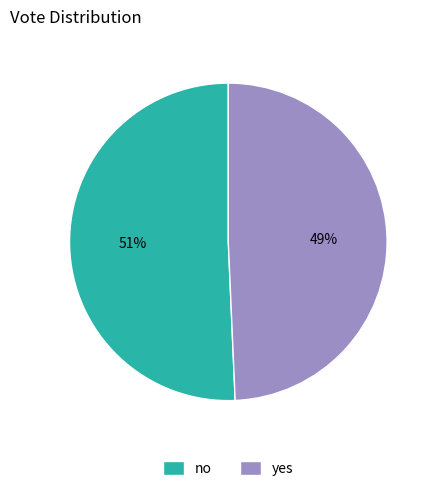

The no slice represents 51% of the pie. True or false?

True